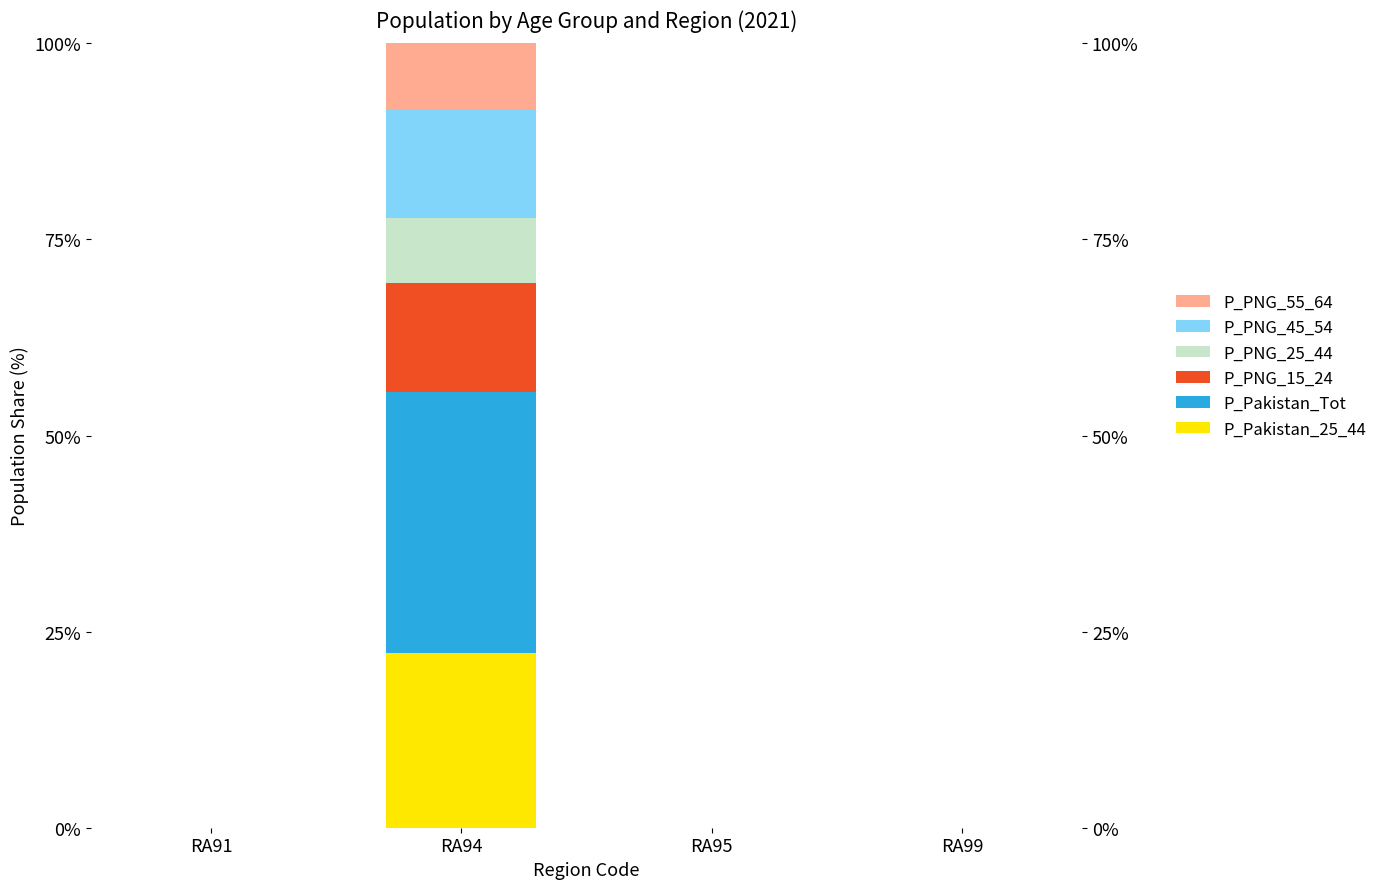

What is the sum of the P_PNG_25_44 values at RA91 and RA94?

8.3